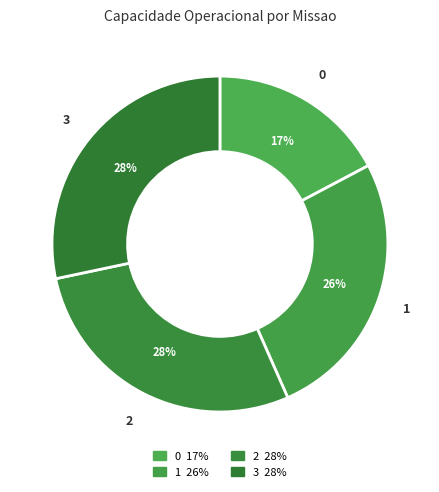

The 1 slice represents 21% of the pie. True or false?

False